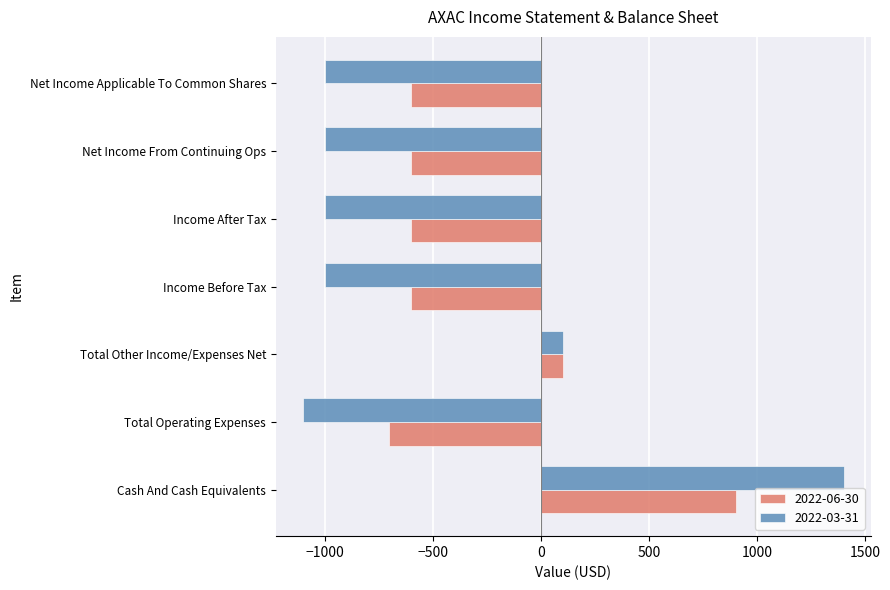

Is the value of 2022-03-31 at Total Operating Expenses greater than the value of 2022-06-30 at Income After Tax?

No